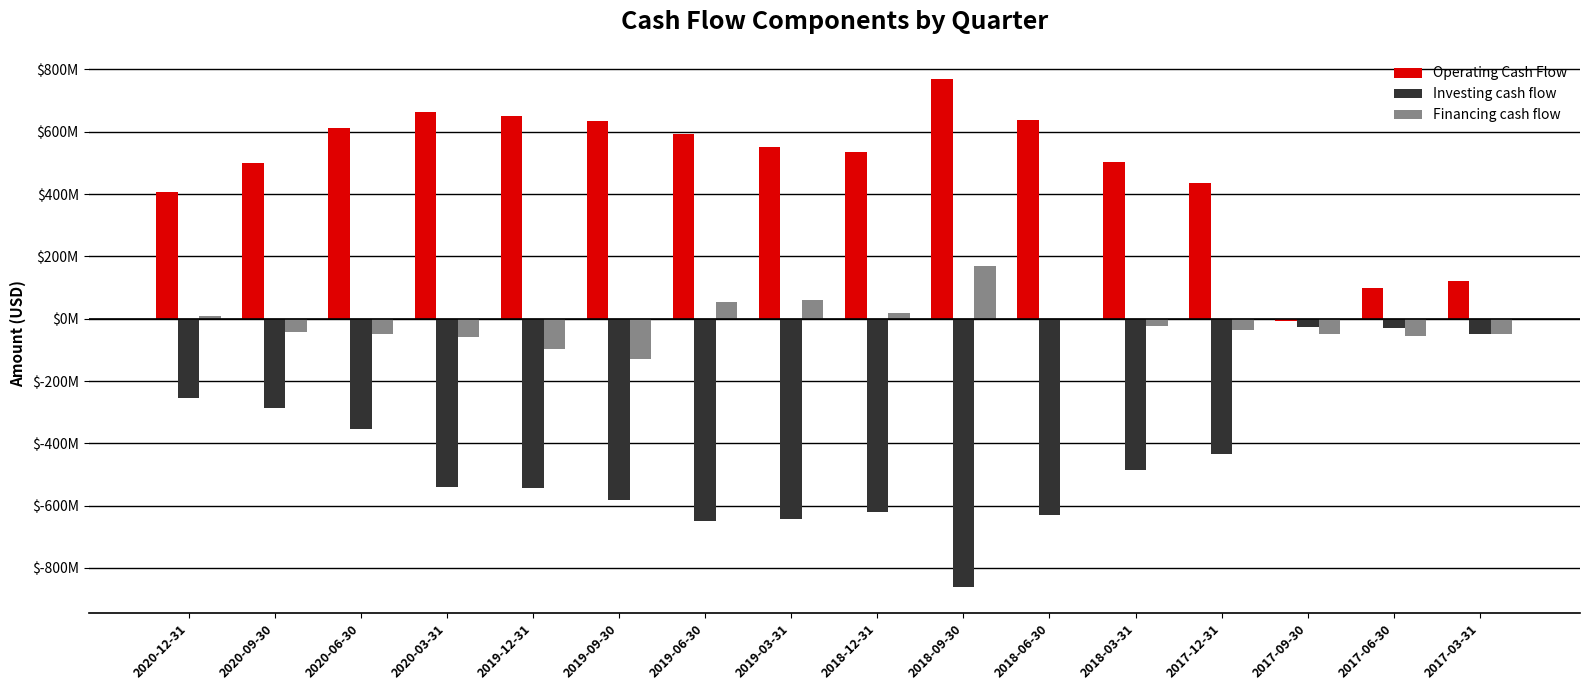

Are the bars horizontal?

No